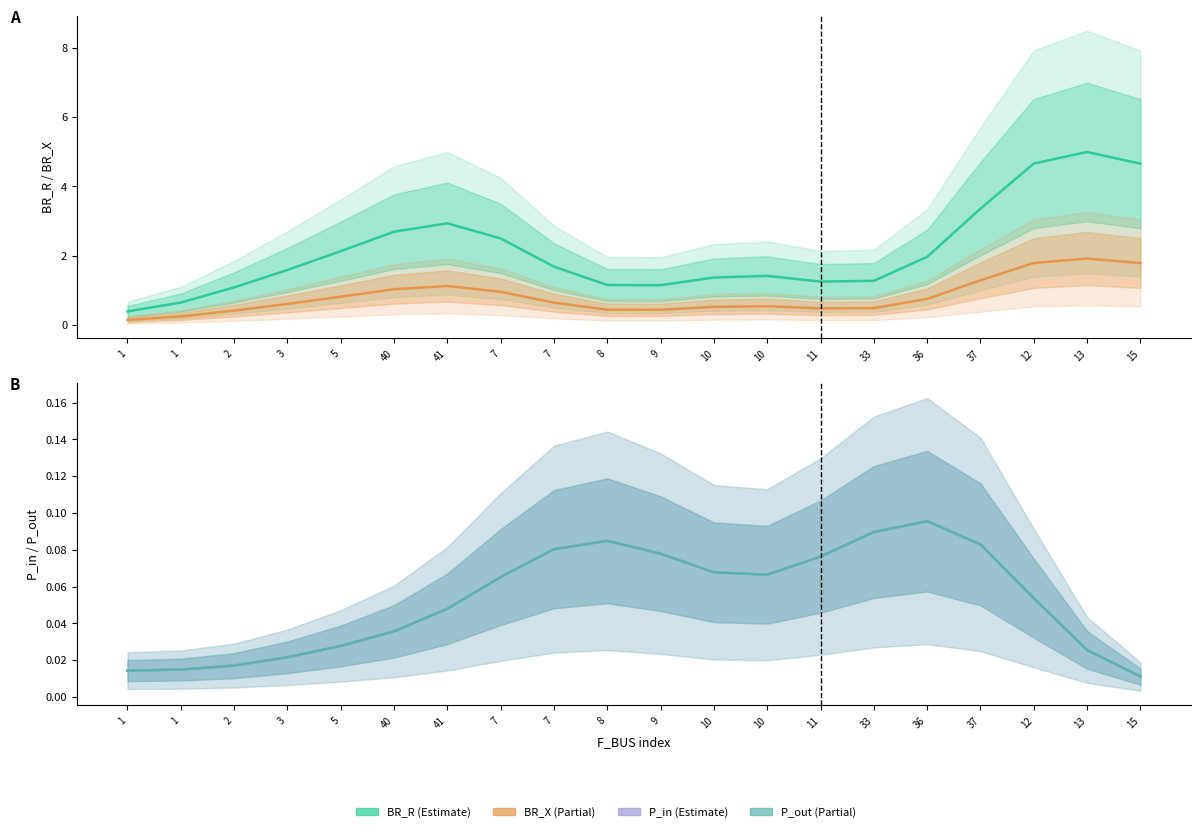

What are all the series names shown in the legend?

BR_R, BR_X, P_in, P_out